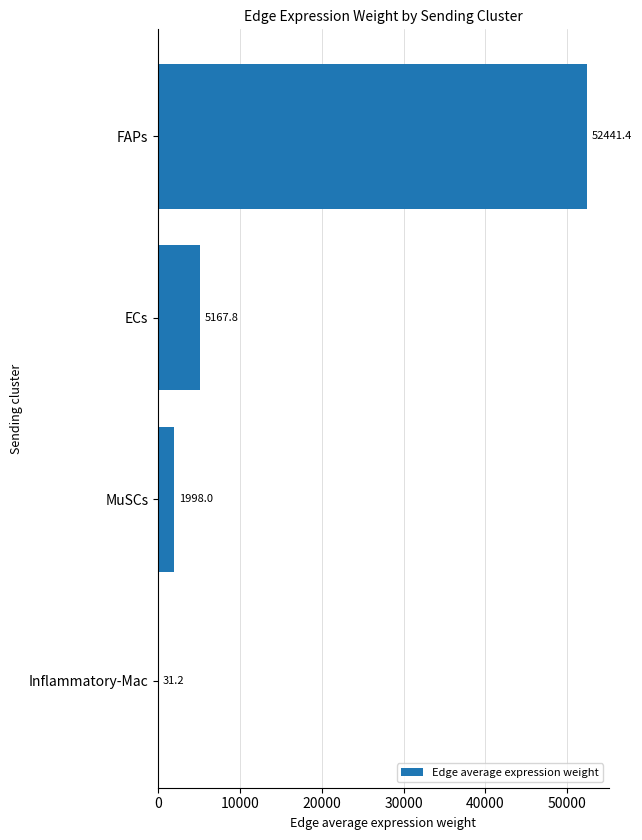

Where is the data nearest to the value 26236?

ECs